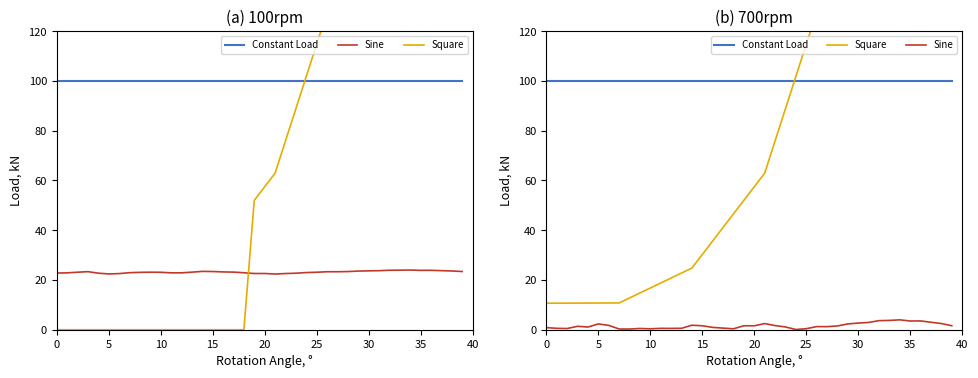

Is this an area chart (filled region under the line)?

No